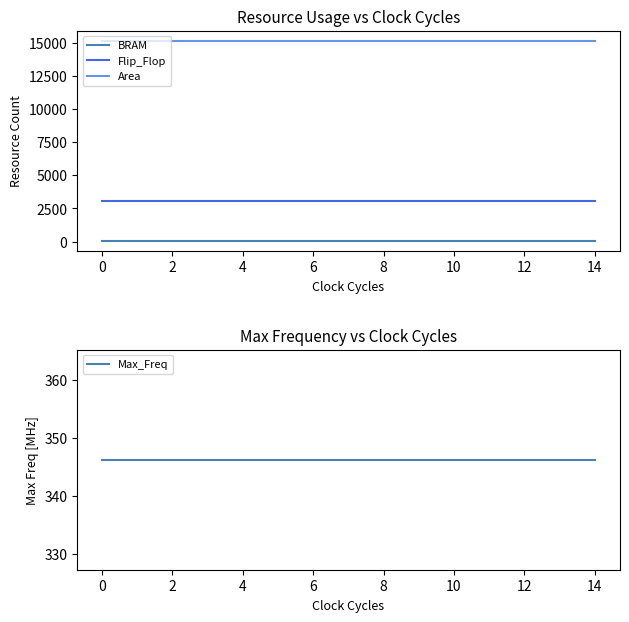

Reading left to right, list all the values displayed in this chart.

BRAM: 64.0	64.0	64.0	64.0	64.0	64.0	64.0	64.0	64.0	64.0	64.0	64.0	64.0	64.0	64.0
Flip_Flop: 3061.0	3061.0	3061.0	3061.0	3061.0	3061.0	3061.0	3061.0	3061.0	3061.0	3061.0	3061.0	3061.0	3061.0	3061.0
Area: 15140.0	15140.0	15140.0	15140.0	15140.0	15140.0	15140.0	15140.0	15140.0	15140.0	15140.0	15140.0	15140.0	15140.0	15140.0
Max_Freq: 346.2	346.2	346.2	346.2	346.2	346.2	346.2	346.2	346.2	346.2	346.2	346.2	346.2	346.2	346.2